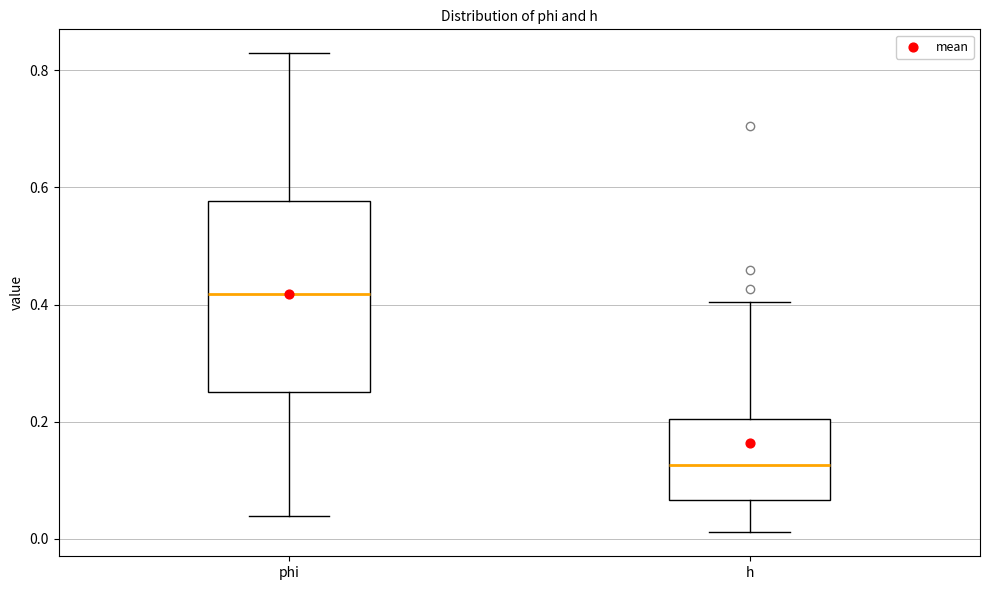

Reading left to right, read every box against the y-axis: the position of its median line, the range the box covers, and the ends of its whiskers. The values are not printed on the chart, so give them approximately, as read against the axis.

phi: median 0.42, box 0.24 to 0.58, whiskers 0.04 to 0.82
h: median 0.12, box 0.06 to 0.20, whiskers 0.02 to 0.40